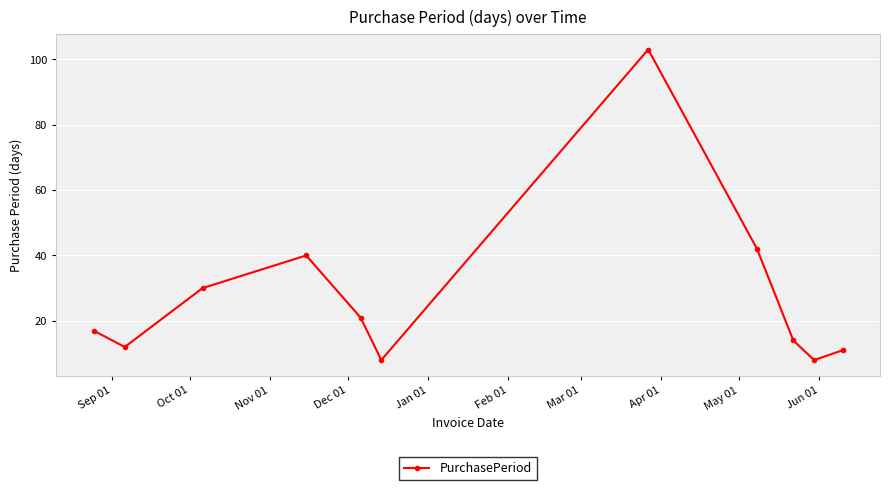

What is the greatest value displayed?

103